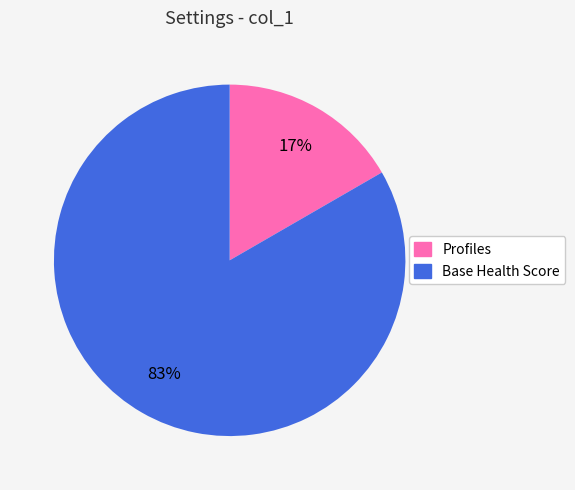

The Profiles slice represents 9% of the pie. True or false?

False